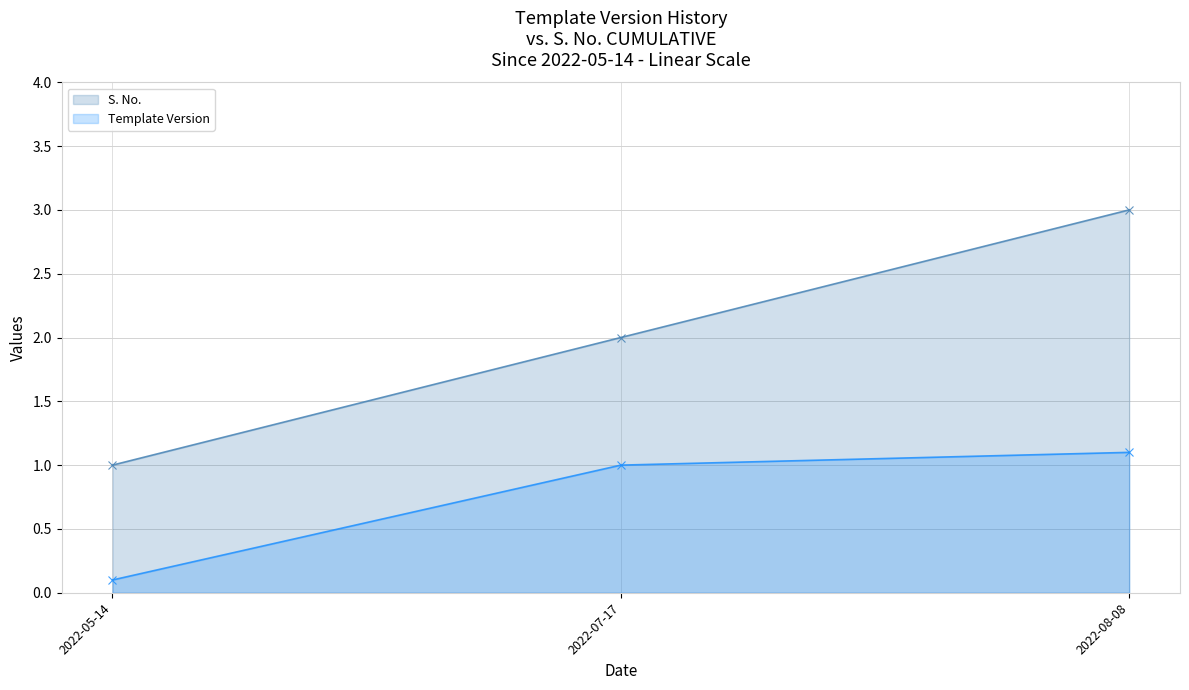

The Template Version series shows 0.6 at 2022-07-17. True or false?

False